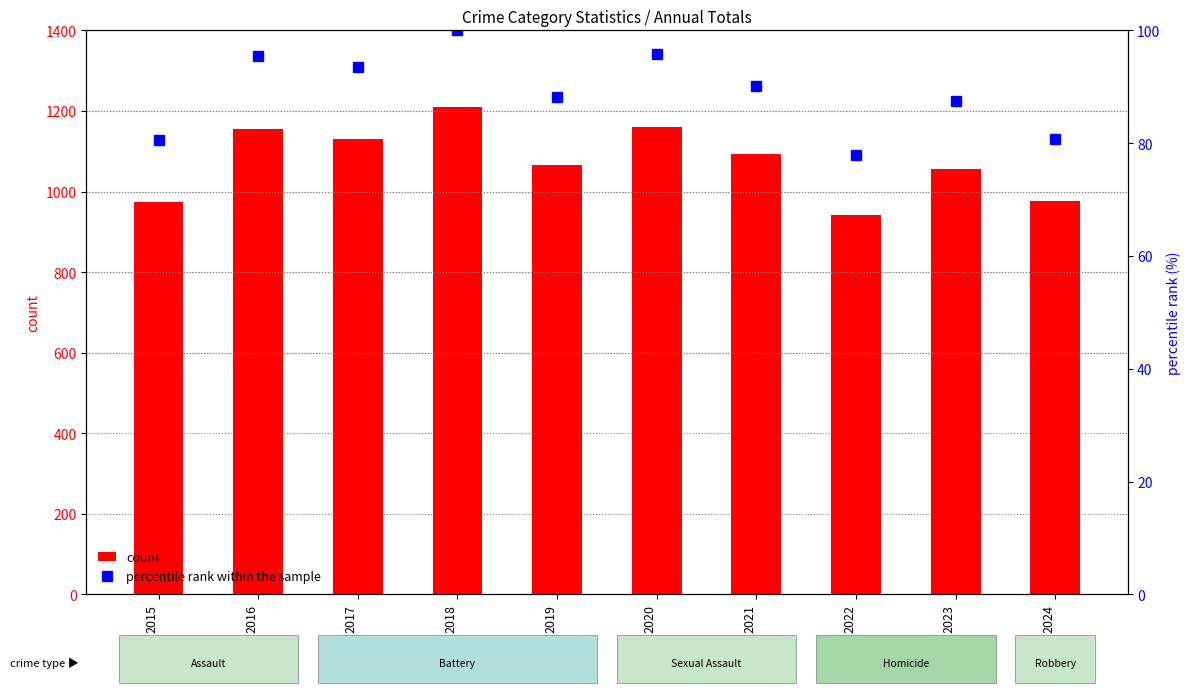

At how many categories does at least one series exceed 280?

10